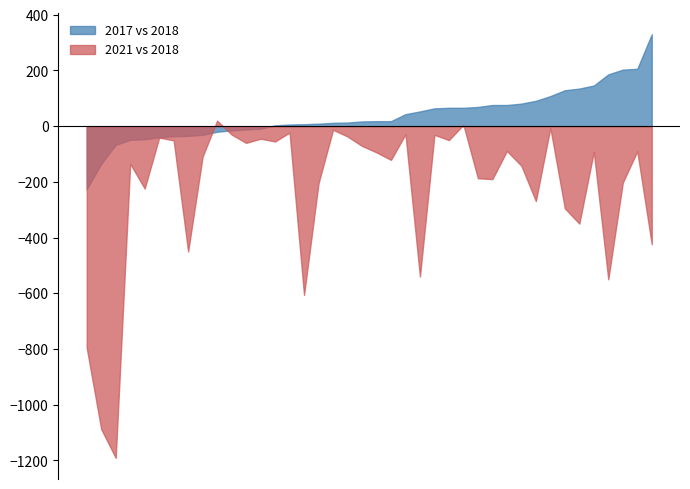

The 2021 series shows 168 at Garfield Ridge. True or false?

False